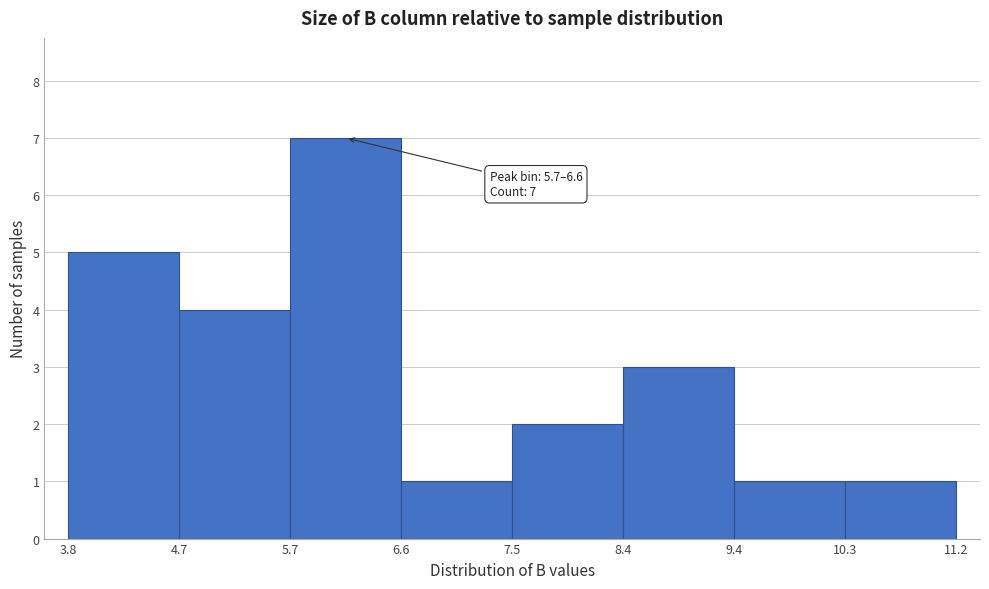

Over which range of the x-axis is the bar tallest?

5.7 to 6.6